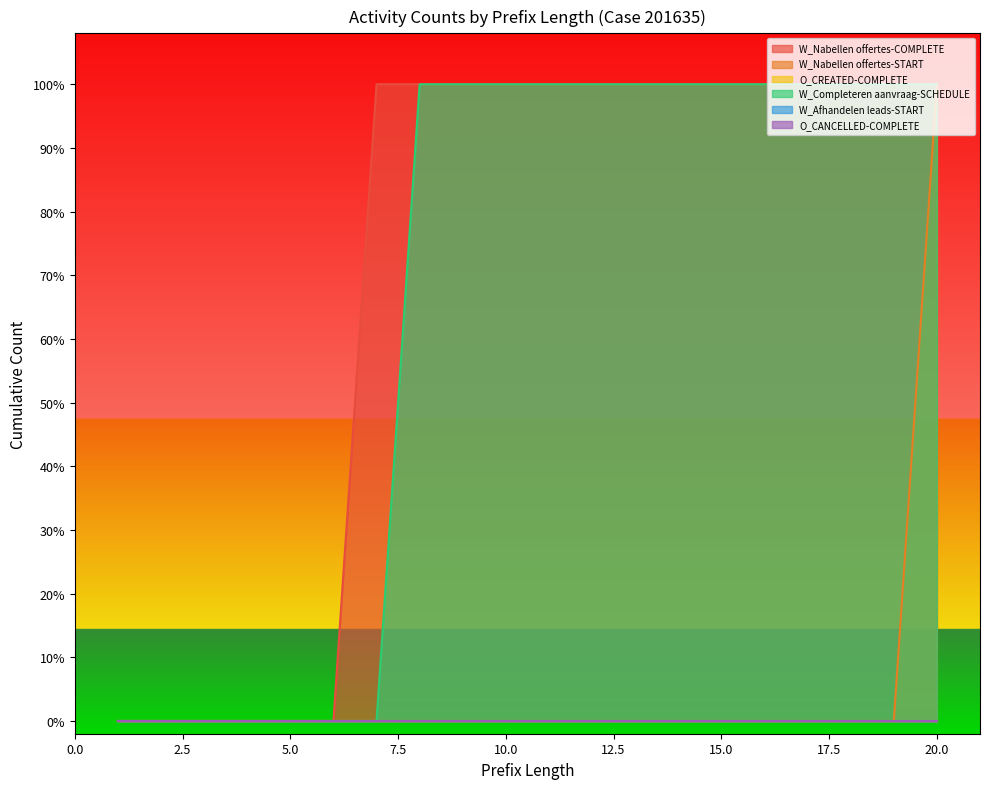

Which label corresponds to the smallest value in the chart?

1